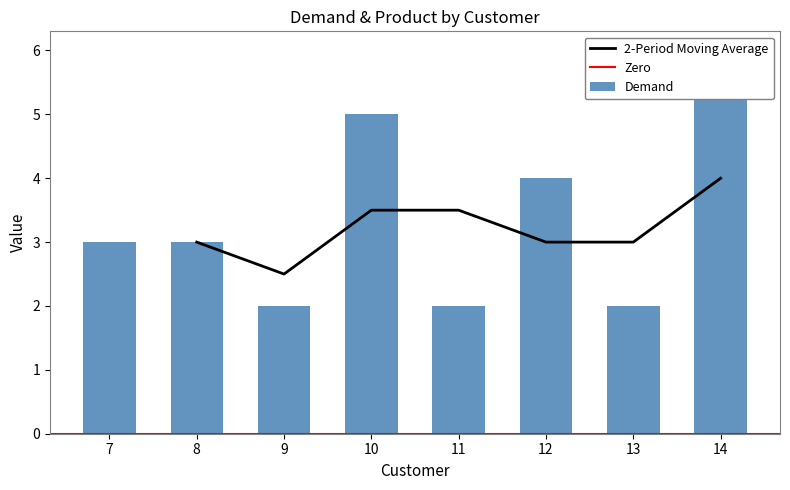

The 2-Period Moving Average series shows 3.5 at 11. True or false?

True